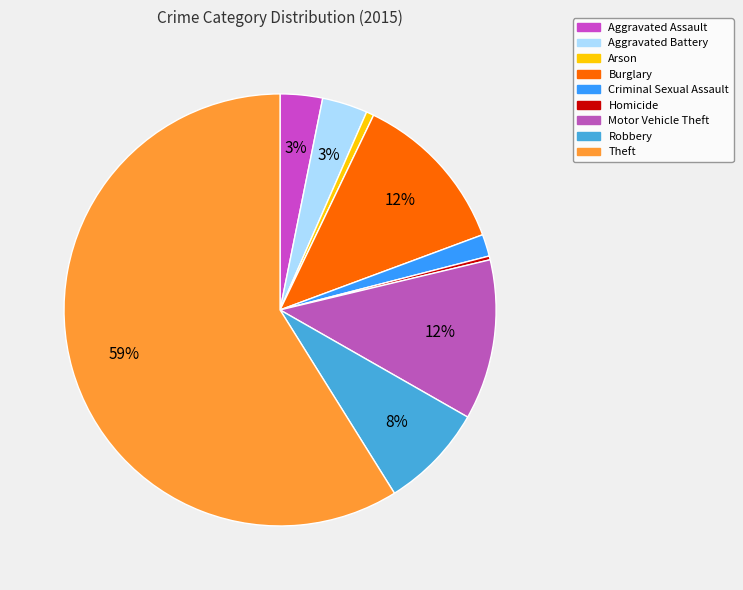

Which slice is the largest?

Theft